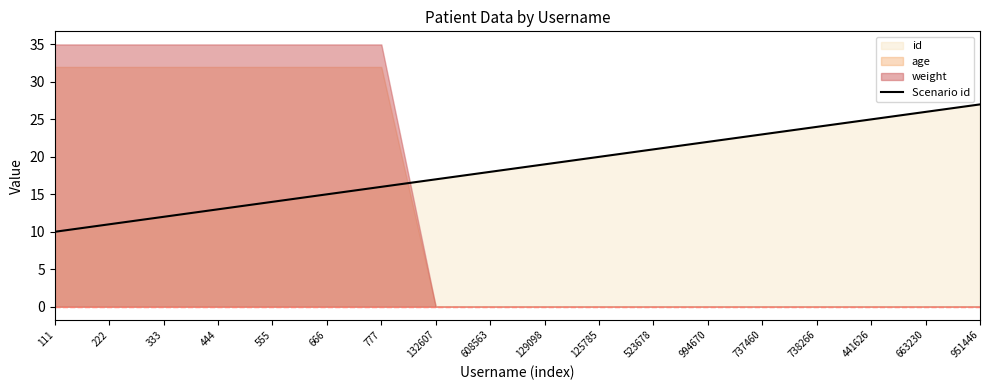

What is the minimum value for Scenario id?

10